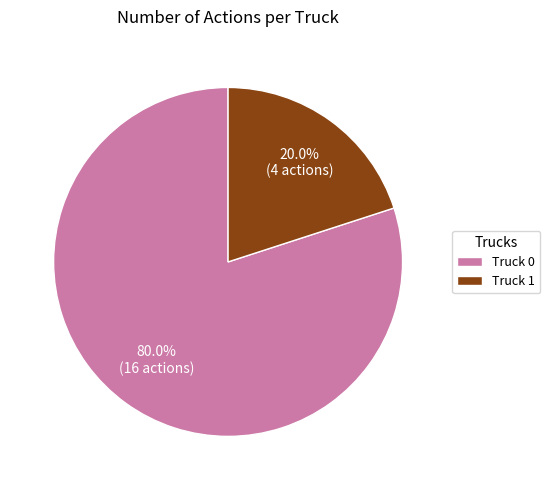

What is the smallest slice in the pie chart?

Truck 1